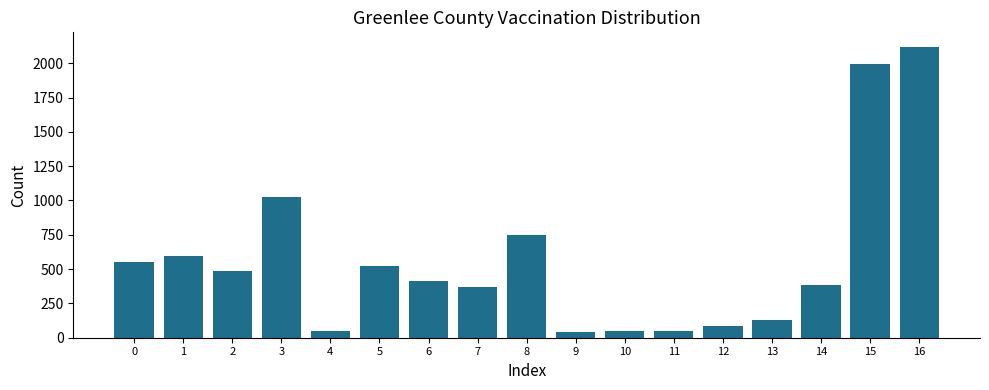

What is the value of the 7th bar from the left?

411